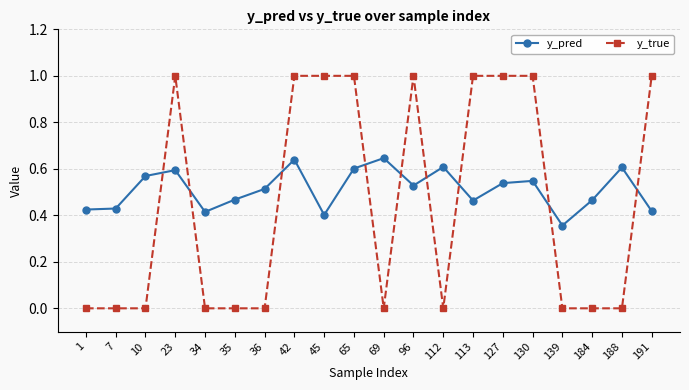

List the series in order of their overall mean, lowest first.

y_true, y_pred